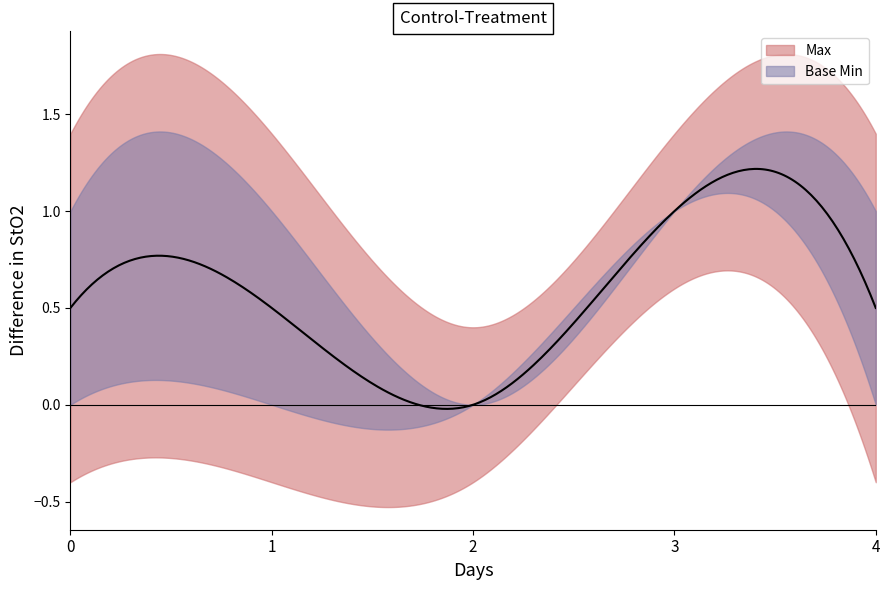

Does the chart have visible grid lines?

No